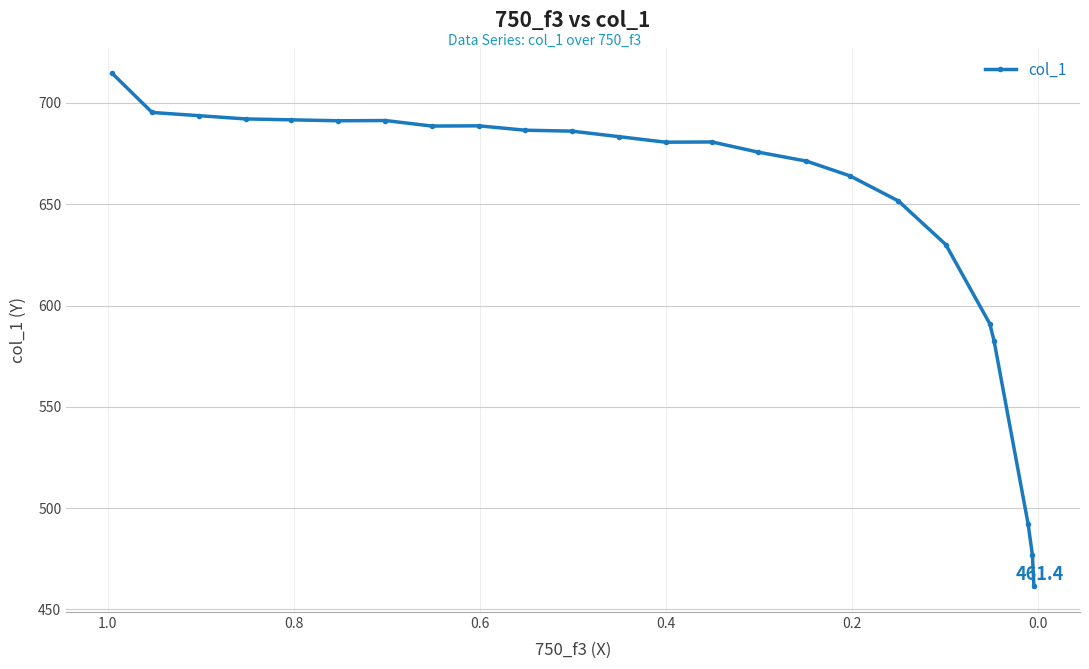

Reading left to right, what are all the values shown in this chart?

714.6	695.3	693.7	692.1	691.7	691.2	691.3	688.6	688.7	686.5	686.1	683.4	680.6	680.7	675.7	671.3	664.0	651.6	630.1	591.0	582.4	492.1	476.7	461.4